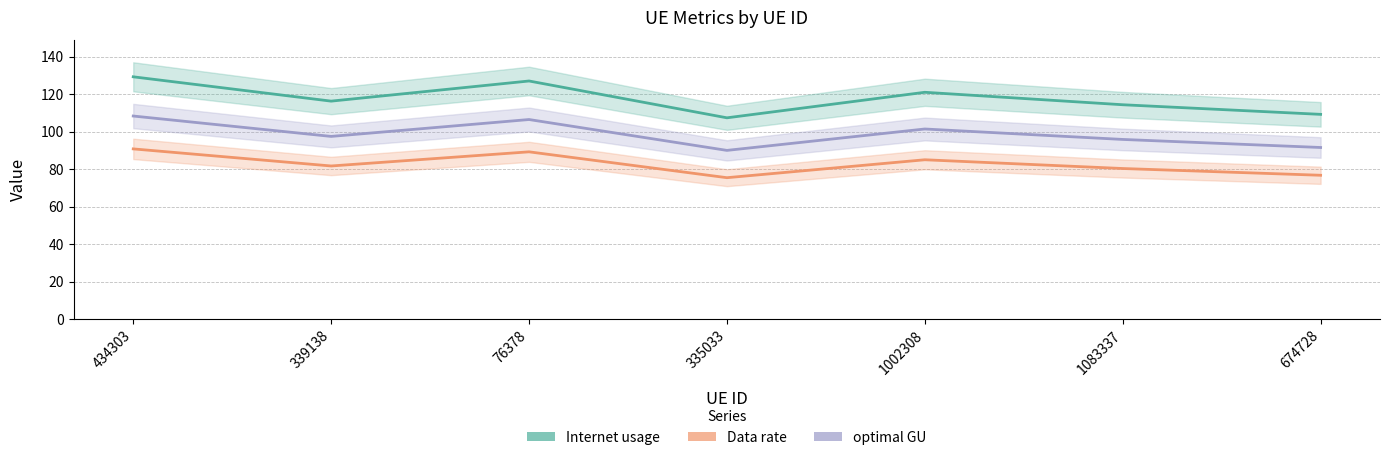

What position from the left is 76378?

3